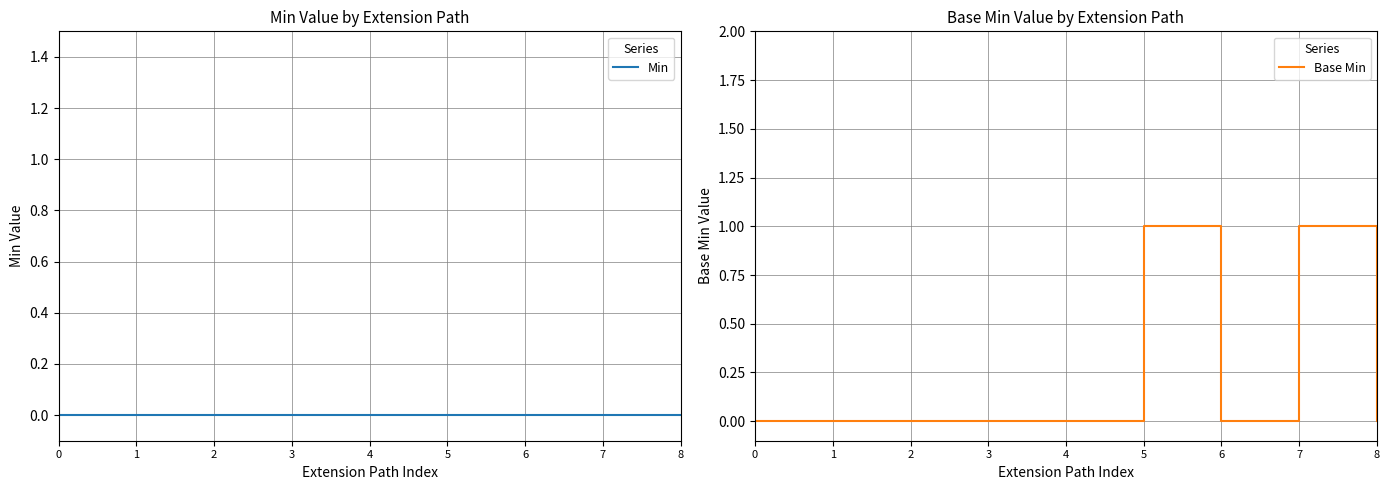

What is the maximum value shown in the chart?

1